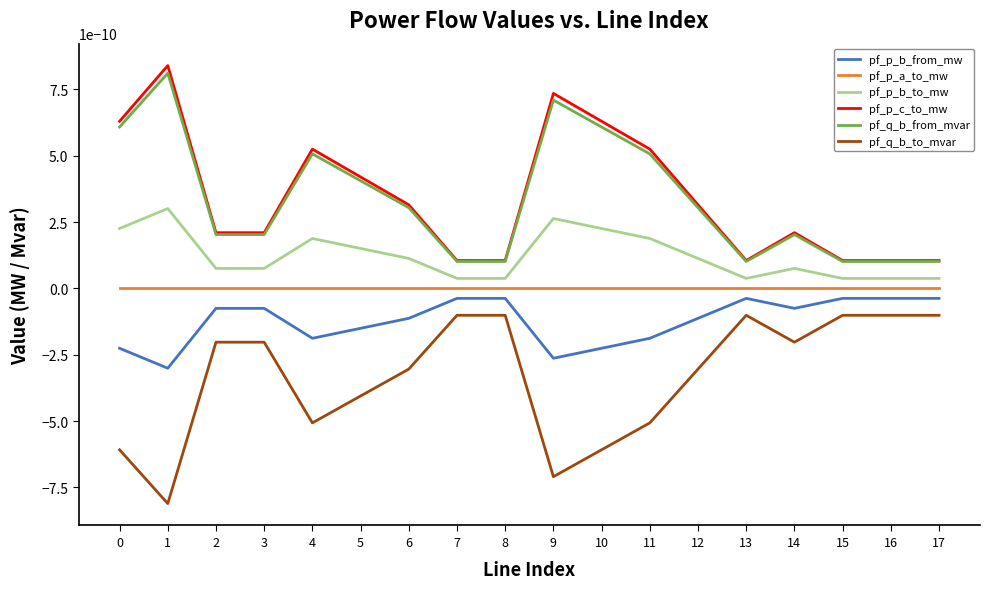

Which series has the widest spread of values?

pf_p_c_to_mw